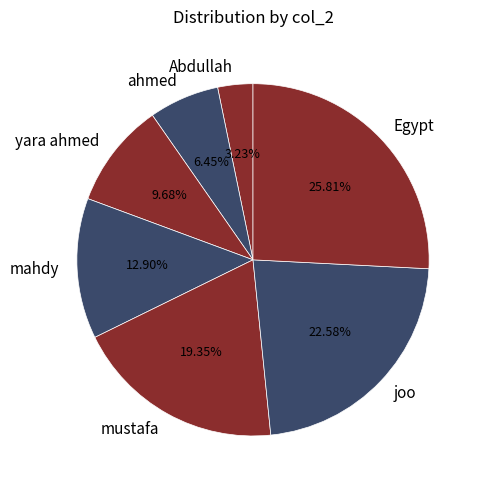

To the nearest percent, what is the difference between the largest and smallest slice percentages?

23%